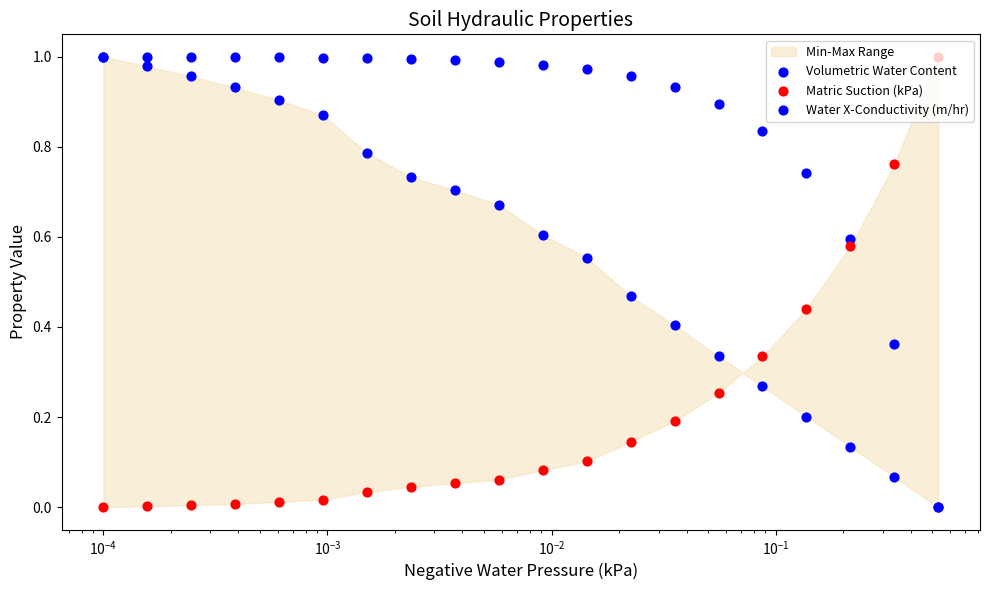

What are all the series names shown in the legend?

Volumetric Water Content, Matric Suction (kPa), Water X-Conductivity (m/hr)